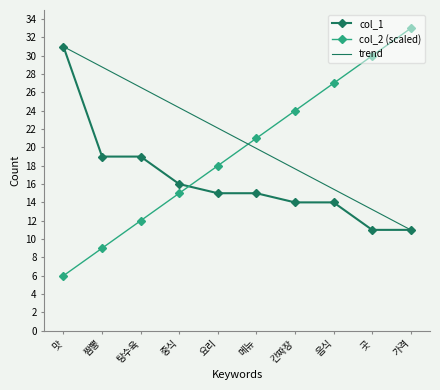

List the labels in order of value, smallest first.

곳, 가격, 간짜장, 음식, 요리, 메뉴, 중식, 짬뽕, 탕수육, 맛